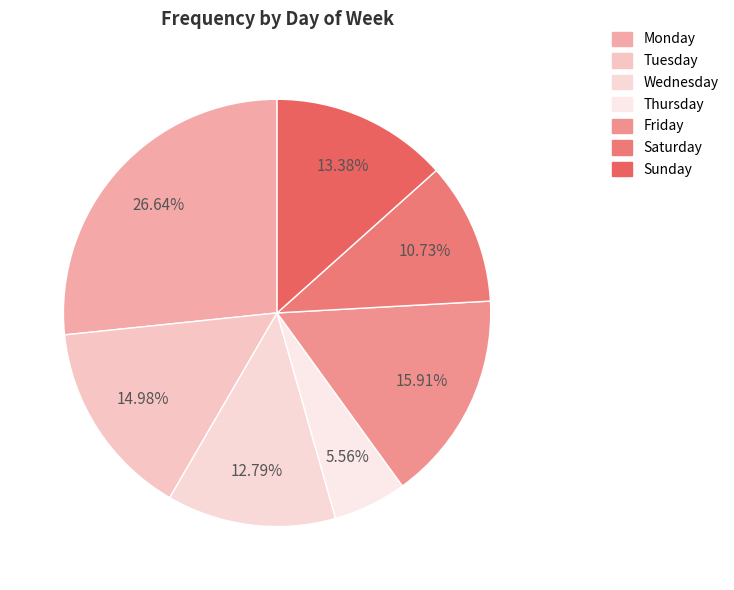

How many segments does this pie chart have?

7